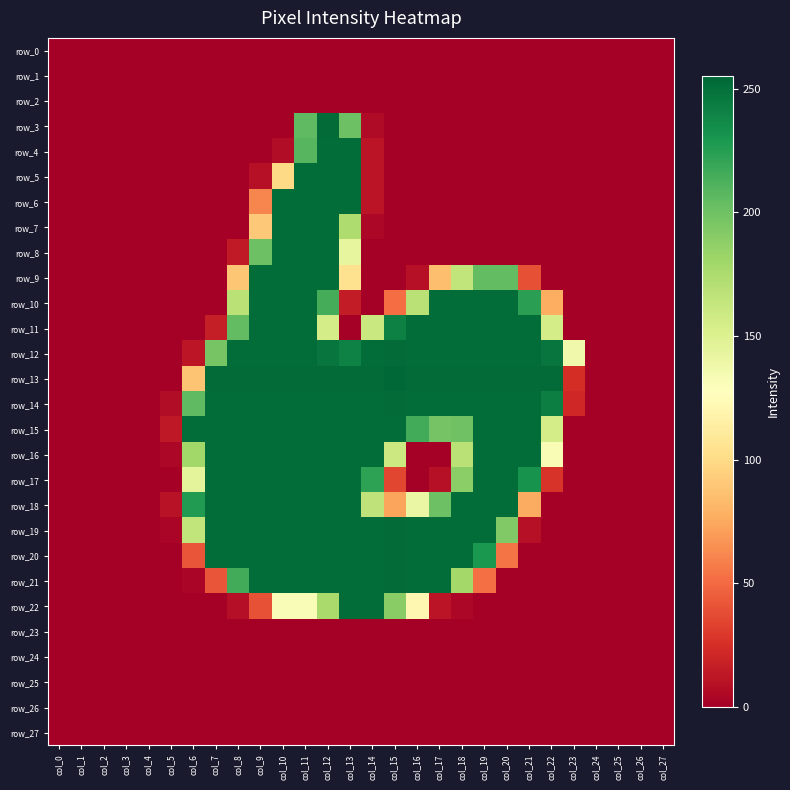

Which series has the largest total across all categories?

row_14